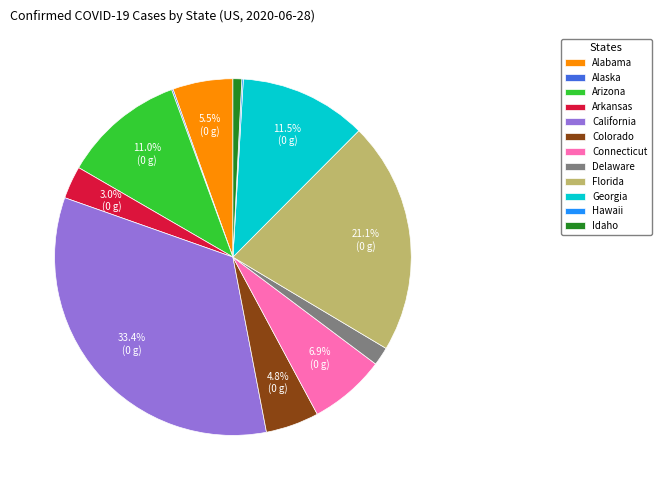

To the nearest percent, what is the difference between the largest and smallest slice percentages?

33%